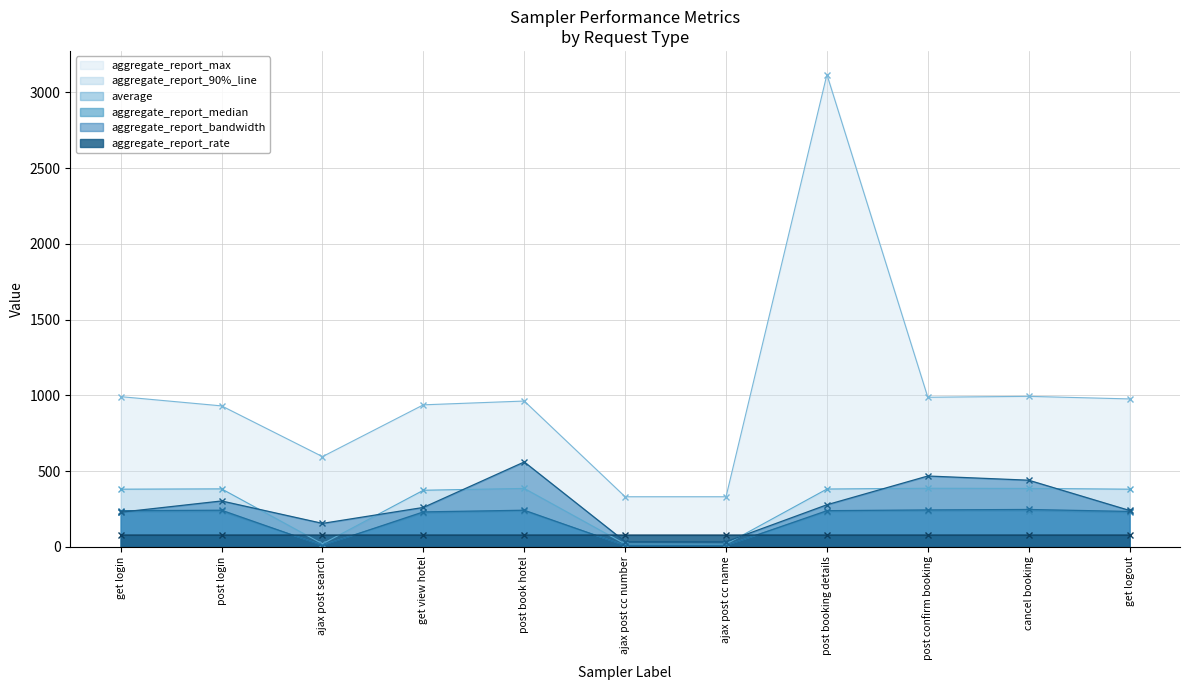

Reading left to right, transcribe all the data shown in this chart.

aggregate_report_bandwidth: 227.9	302.2	154.1	259.4	559.8	33.6	32.9	277.1	467.0	439.3	239.4
average: 231.0	233.0	11.0	223.0	236.0	9.0	9.0	232.0	236.0	238.0	226.0
aggregate_report_median: 238.0	241.0	8.0	230.0	241.0	7.0	7.0	238.0	243.0	246.0	233.0
aggregate_report_90%_line: 380.0	382.0	19.0	373.0	385.0	18.0	17.0	381.0	386.0	385.0	380.0
aggregate_report_max: 991.0	930.0	595.0	937.0	962.0	330.0	330.0	3118.0	987.0	993.0	976.0
aggregate_report_rate: 77.0	77.0	77.0	77.0	77.0	77.0	77.0	77.0	77.0	77.0	77.0